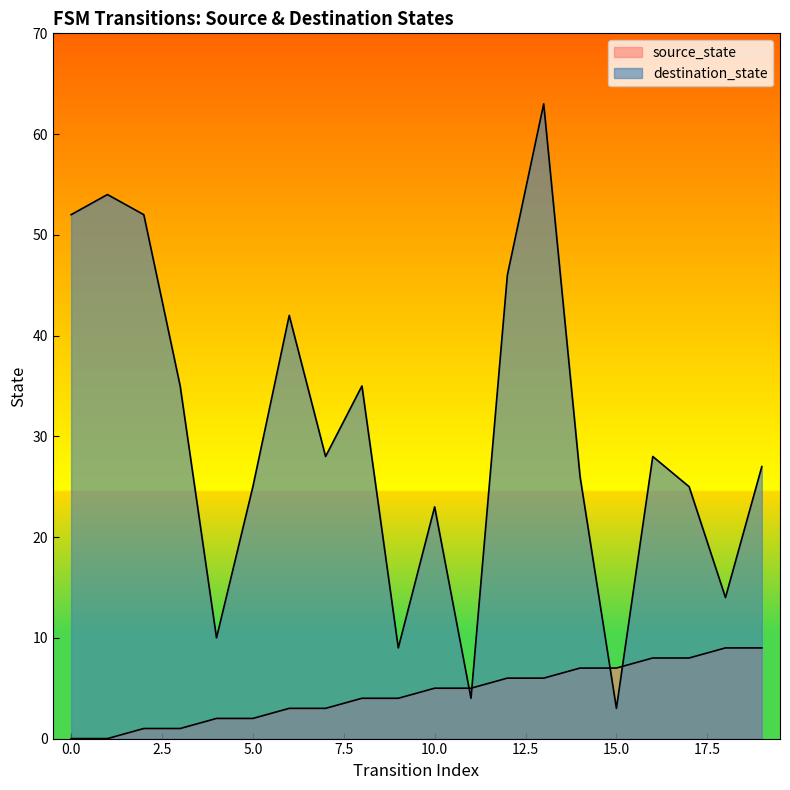

Which series has the largest total across all categories?

destination_state